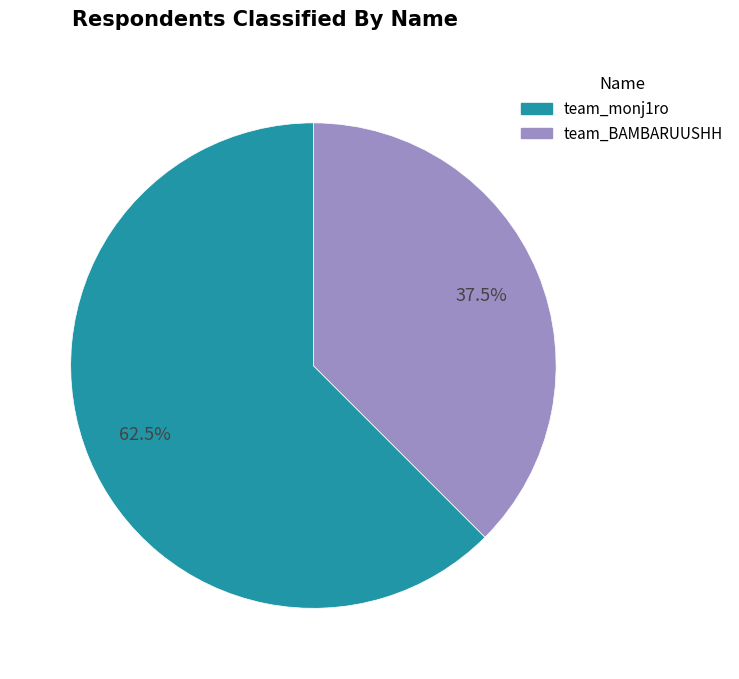

Which slice represents more than half of the pie?

team_monj1ro